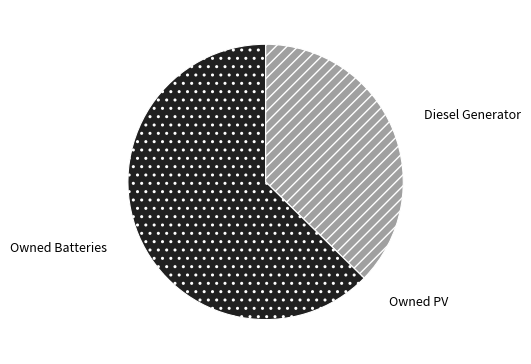

True or false: Owned Batteries accounts for 57% of the total.

False